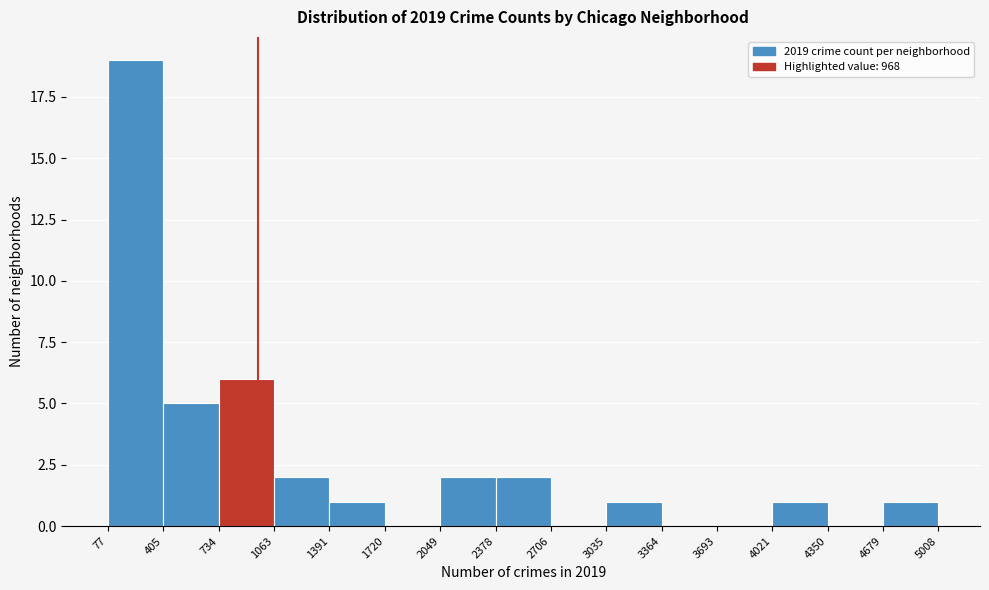

Which range on the x-axis has the tallest bar?

77 to 405